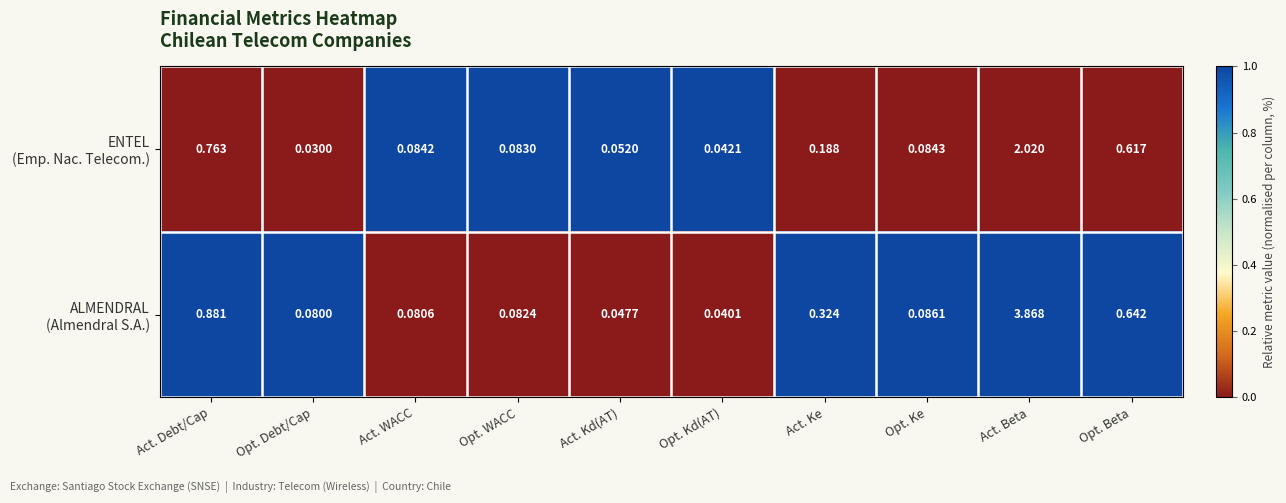

At which category does the chart reach its minimum across all series?

Opt. Debt/Cap